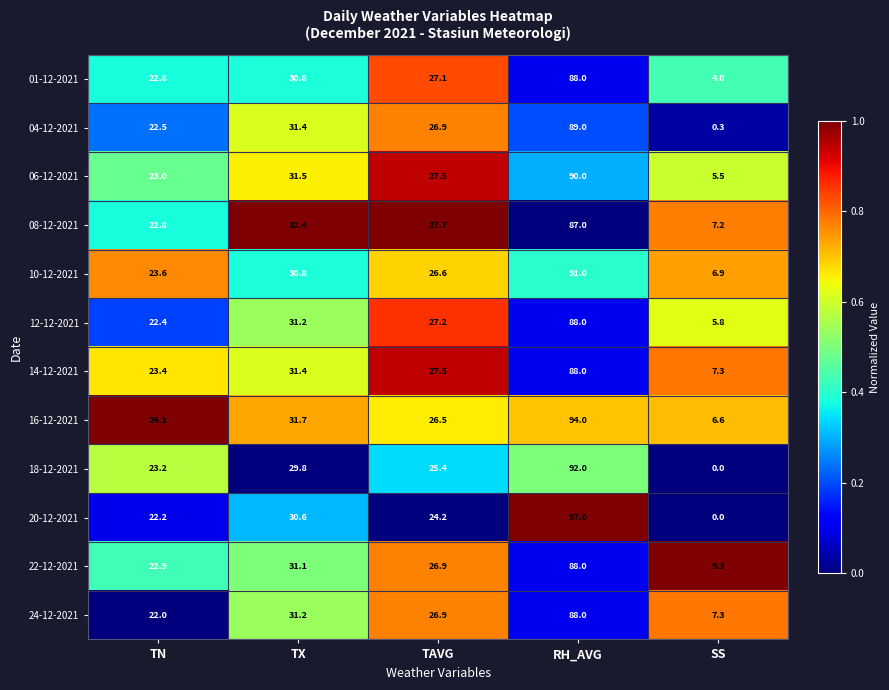

Which series has the largest range (max minus min)?

20-12-2021